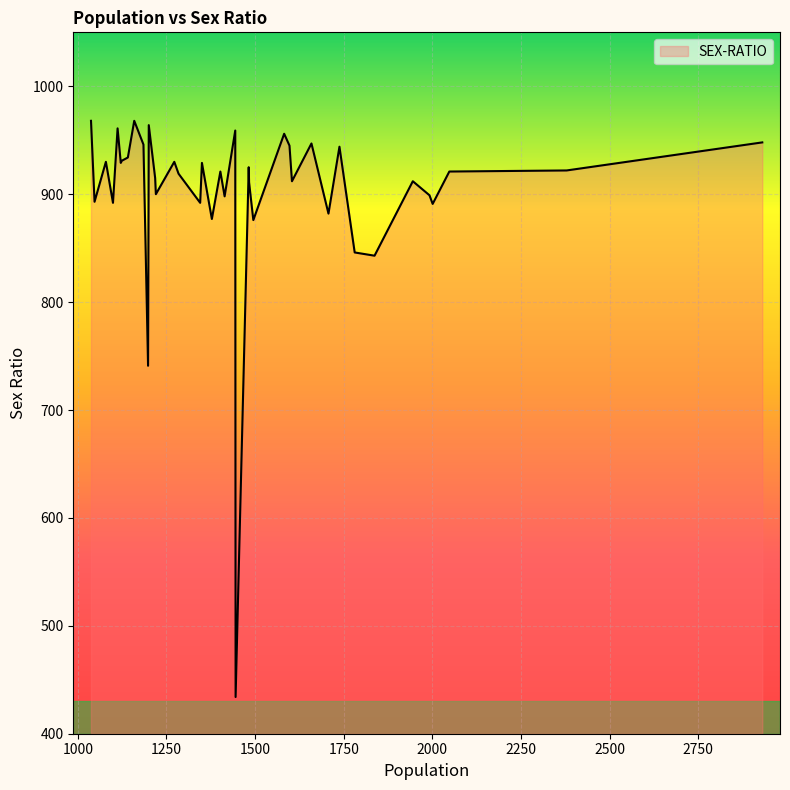

What is the greatest value displayed?

968